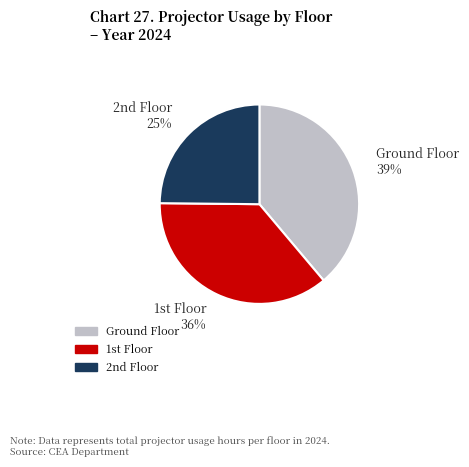

Is there a majority slice in this chart?

No